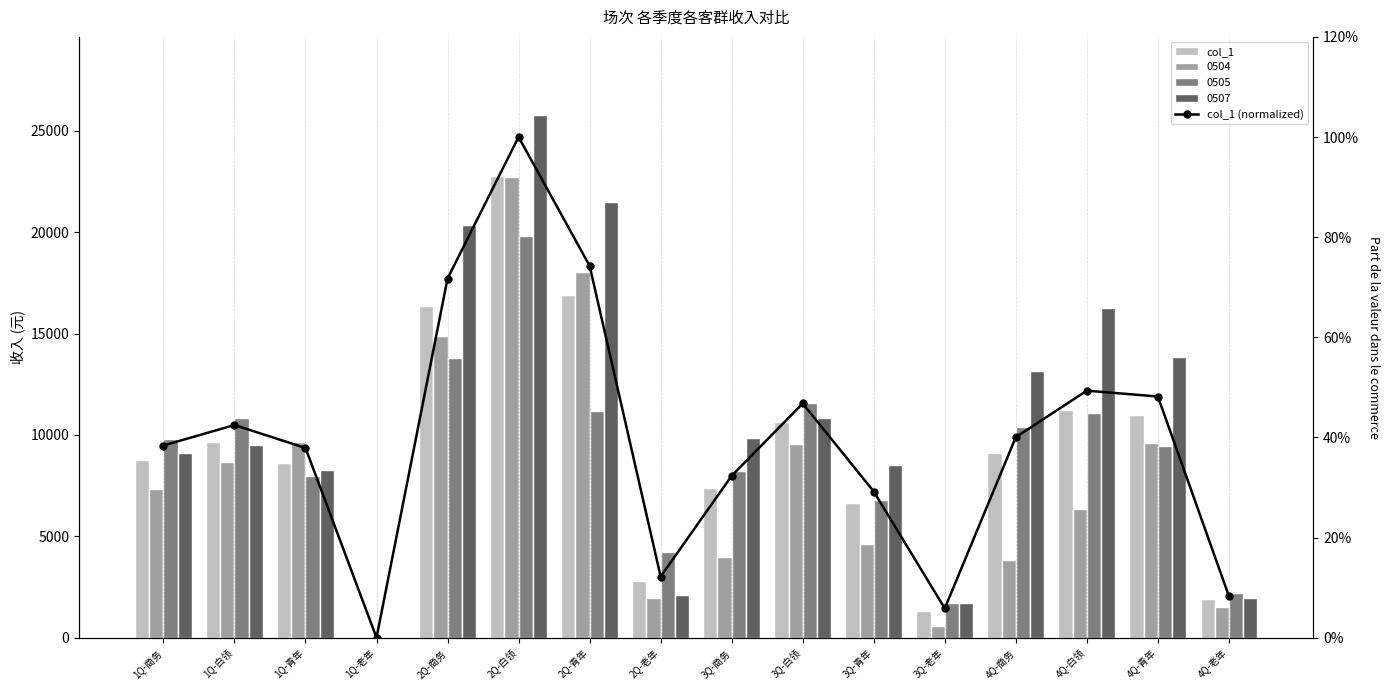

How many data points in col_1 (normalized) are less than 40?

8